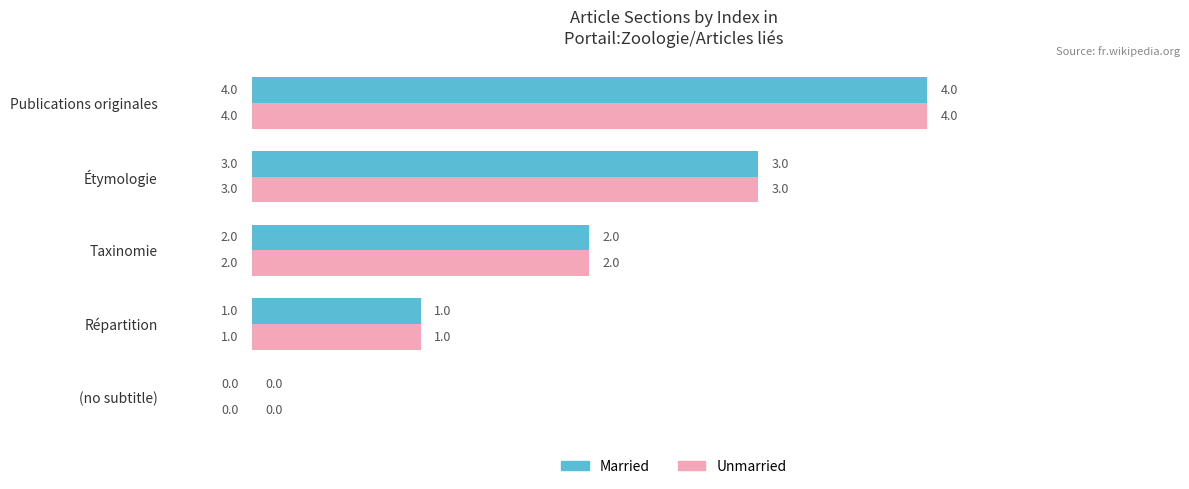

Is it true that Married equals 1 at Répartition?

True